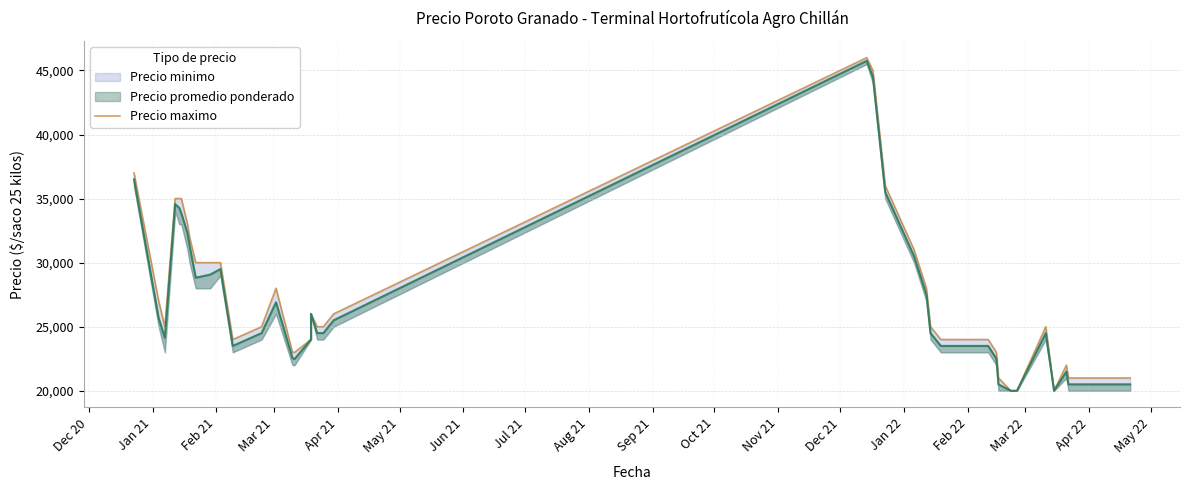

True or false: the data shows 6244 at 33.

False